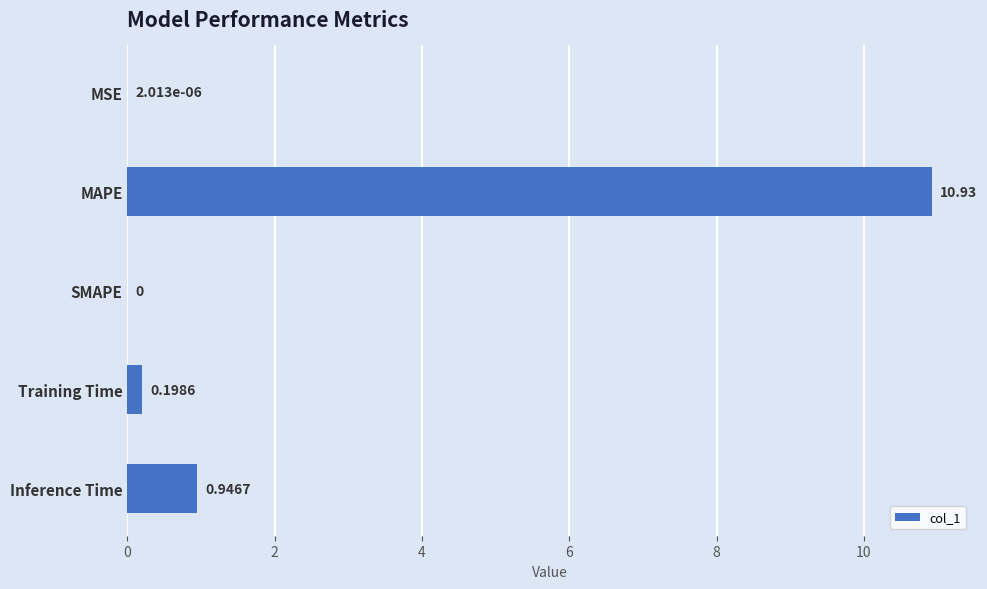

What is the sum of all values?

12.1